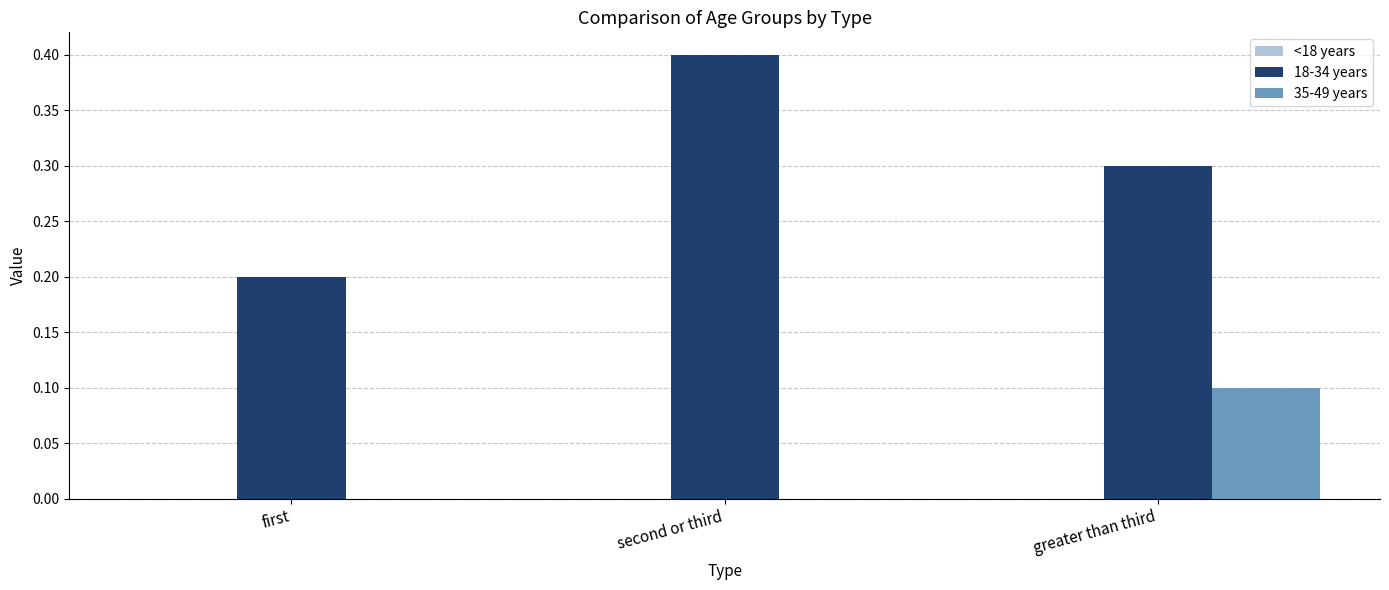

Is the value of 18-34 years at greater than third greater than the value of 35-49 years at first?

Yes